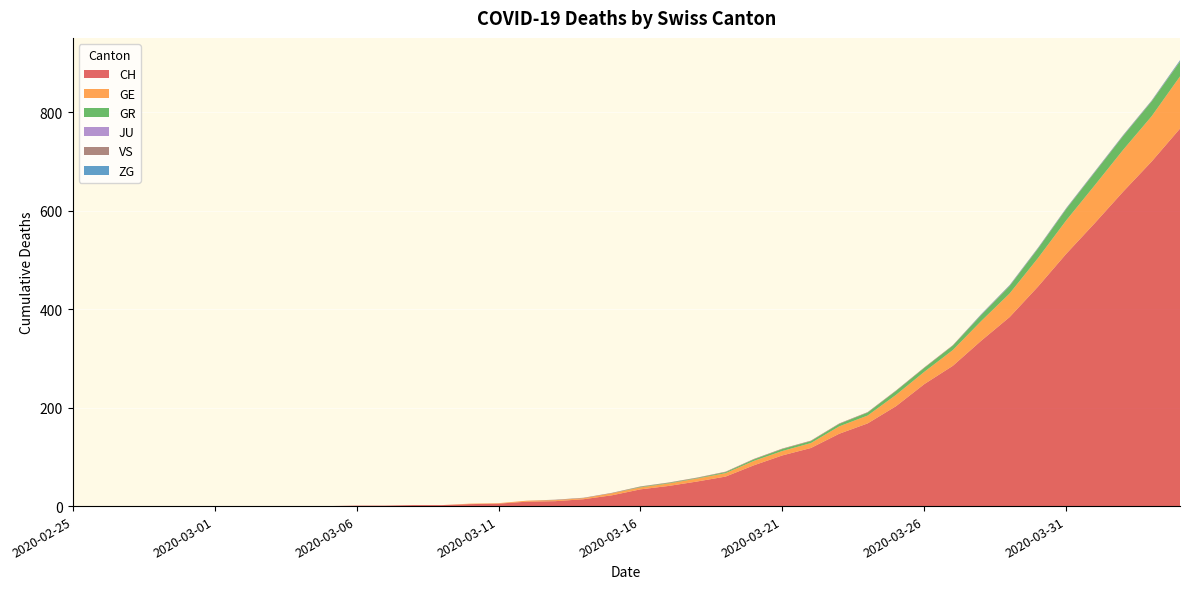

Reading left to right, what are all the values shown in this chart?

CH: 0	0	0	0	0	0	0	0	0	0	1	1	2	2	4	5	9	10	14	22	34	41	50	60	83	103	118	147	168	203	248	285	336	384	446	513	575	639	700	767
GE: 0	0	0	0	0	0	0	0	0	0	0	0	0	0	1	1	2	2	2	4	4	5	6	7	9	9	10	15	16	23	25	32	40	48	58	68	77	85	92	106
GR: 0	0	0	0	0	0	0	0	0	0	0	0	0	0	0	0	0	0	0	0	1	1	1	2	3	4	4	5	6	8	8	9	12	15	19	23	26	28	30	30
JU: 0	0	0	0	0	0	0	0	0	0	0	0	0	0	0	0	0	0	0	0	0	0	0	0	0	0	0	0	0	0	0	0	0	0	0	0	0	0	0	0
VS: 0	0	0	0	0	0	0	0	0	0	0	0	0	0	0	0	0	1	1	1	1	1	1	1	1	1	1	1	1	1	1	1	1	1	1	1	1	1	1	1
ZG: 0	0	0	0	0	0	0	0	0	0	0	0	0	0	0	0	0	0	0	0	0	0	0	0	0	0	0	0	0	0	0	0	1	1	1	1	1	1	1	2